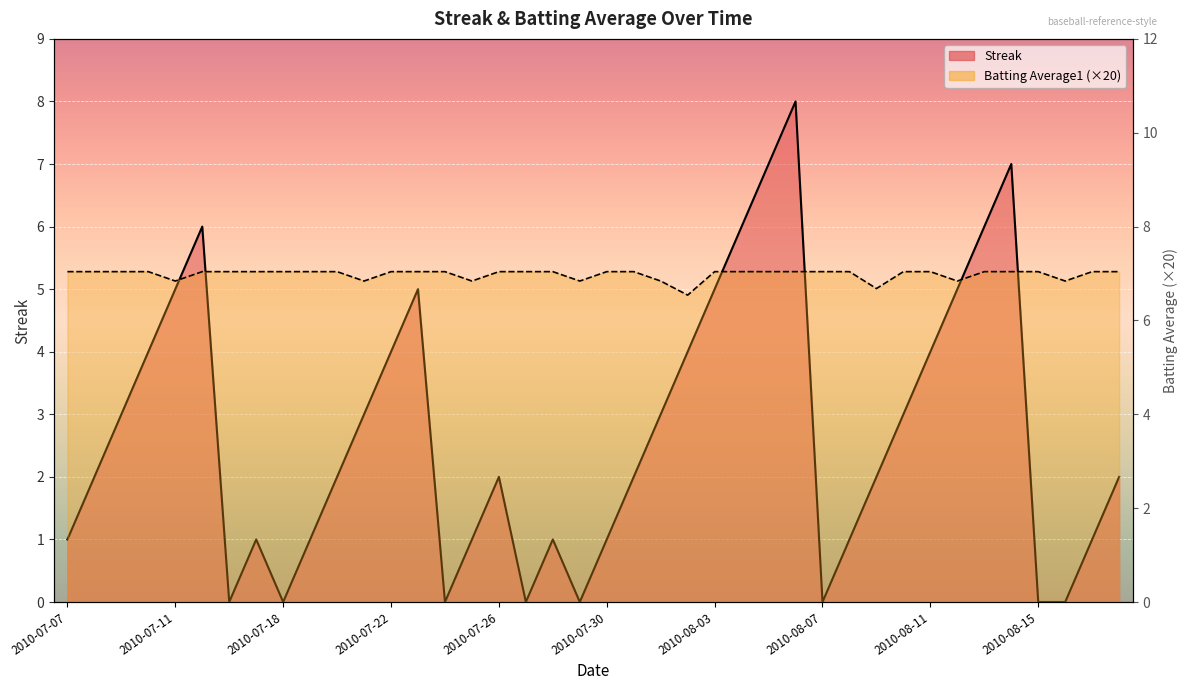

Does the chart display data point markers on the line(s)?

No